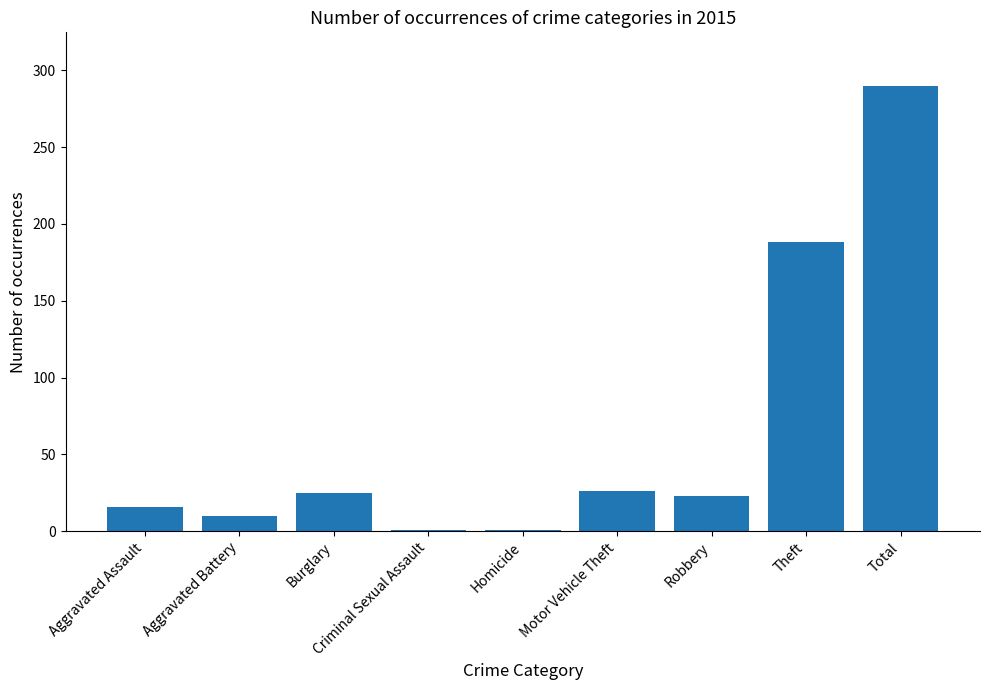

How many bars are there in total?

9